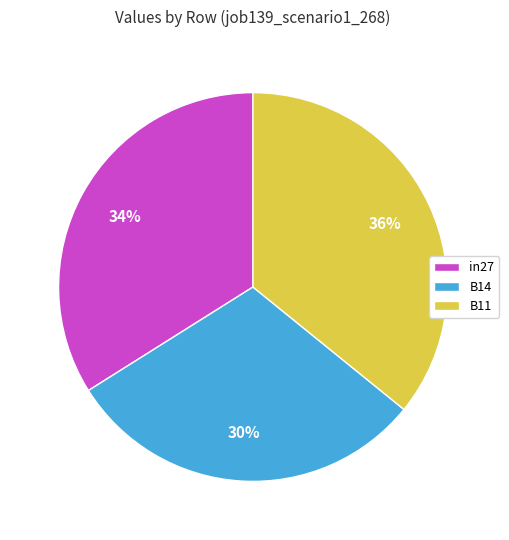

Which has a higher value, B11 or B14?

B11